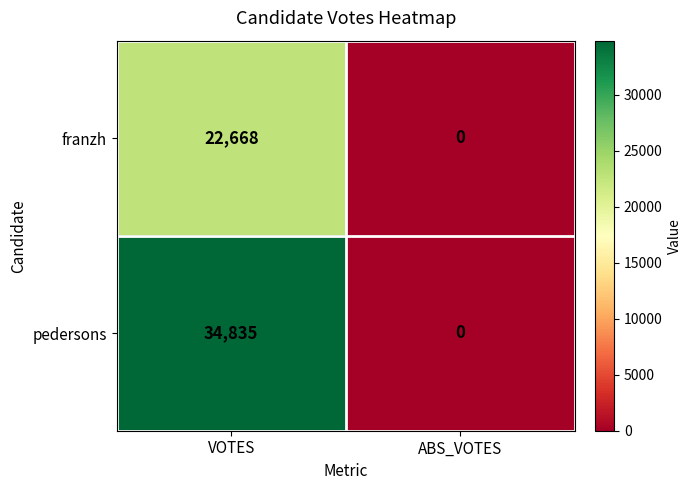

What is the highest value of the franzh series?

22668